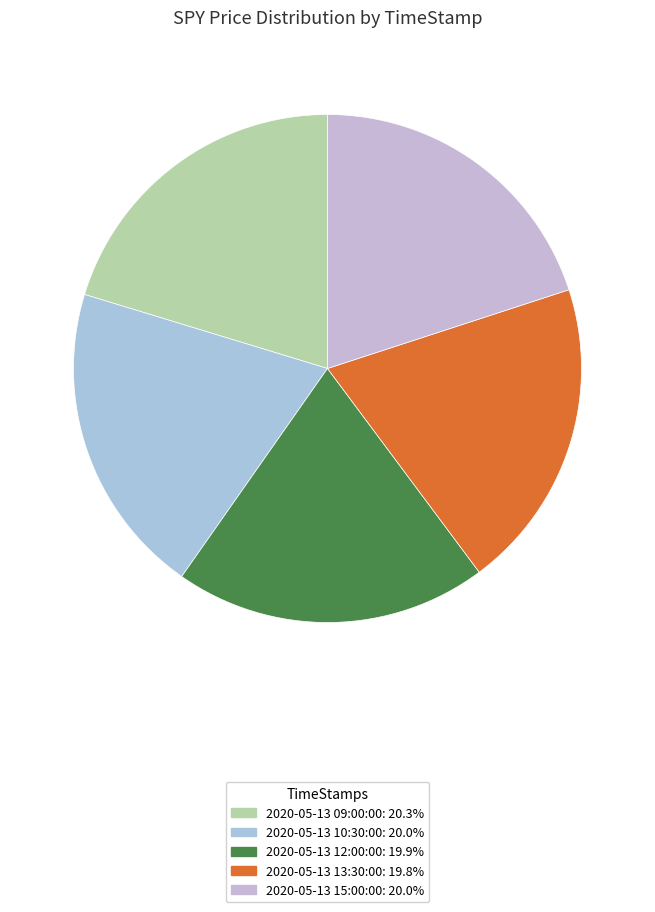

Combined, do 2020-05-13 12:00:00 and 2020-05-13 13:30:00 account for over 50%?

No